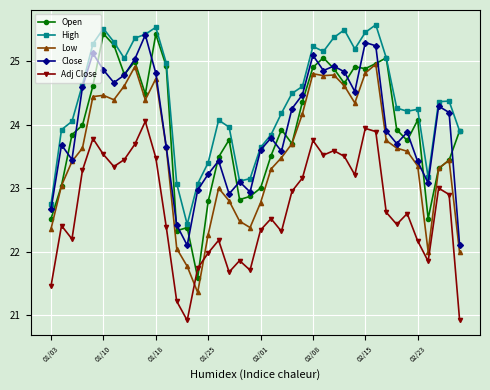

How many interior local peaks does the Adj Close series have?

11